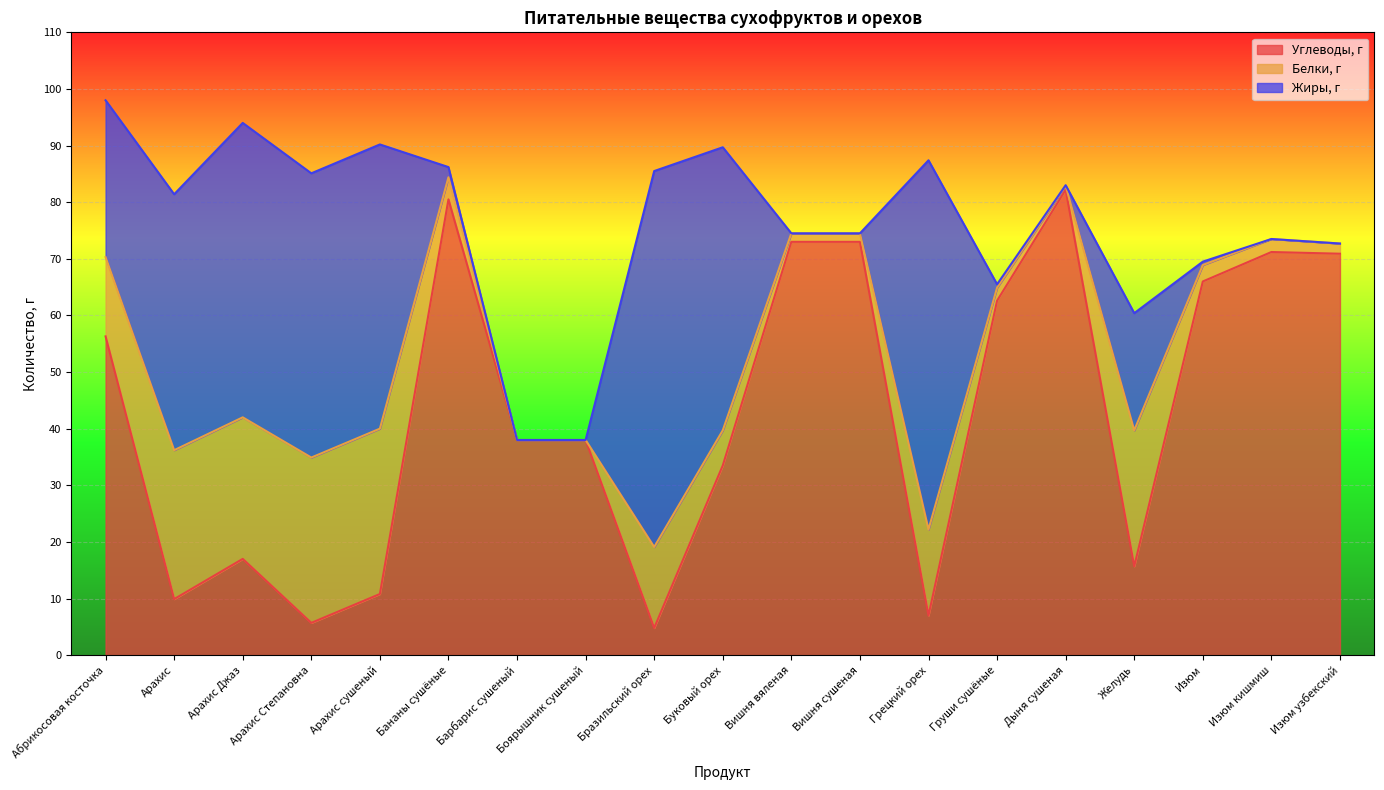

Rank the categories by Белки, г value from lowest to highest.

Барбарис сушеный, Боярышник сушеный, Дыня сушеная, Вишня вяленая, Вишня сушеная, Изюм узбекский, Груши сушёные, Изюм кишмиш, Изюм, Бананы сушёные, Буковый орех, Абрикосовая косточка, Бразильский орех, Грецкий орех, Желудь, Арахис Джаз, Арахис, Арахис Степановна, Арахис сушеный